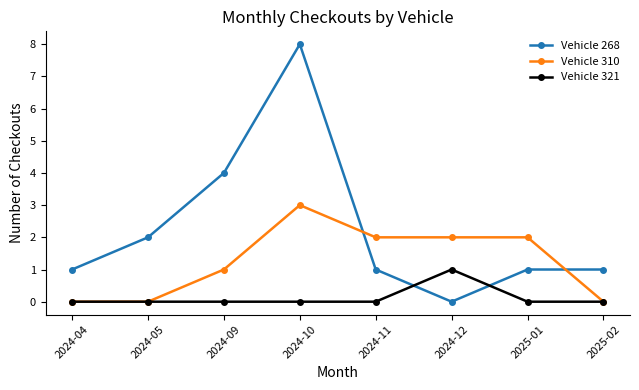

Is it true that Vehicle 268 equals 3 at 2024-05?

False